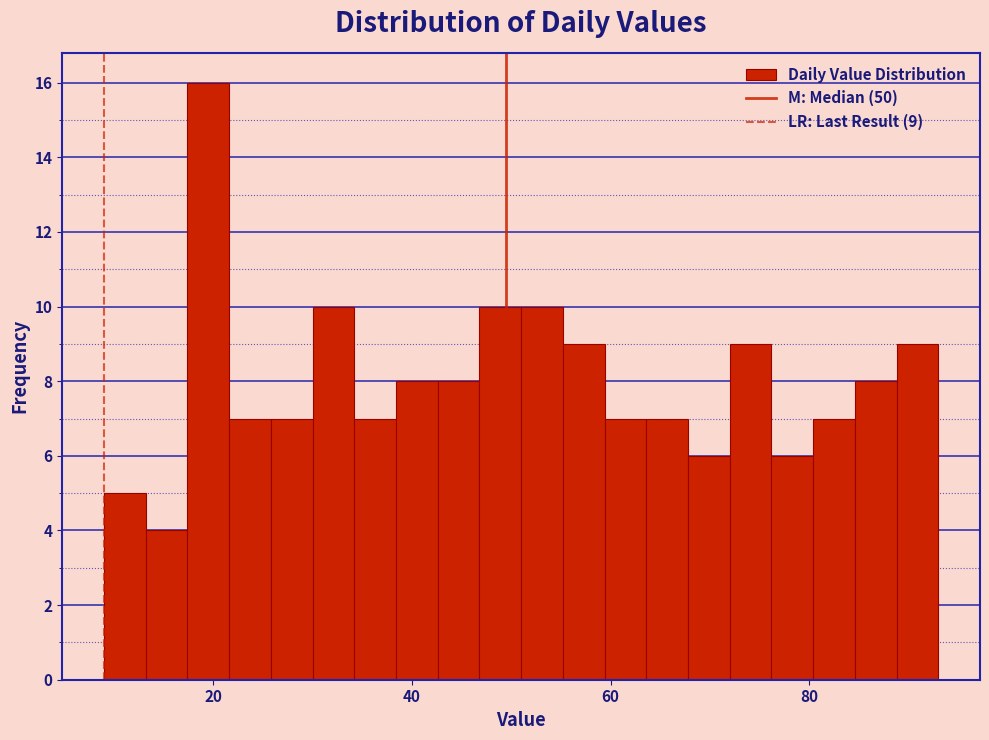

Around what value on the x-axis is the tallest bar? Give the approximate position of its centre, as read against the axis.

20